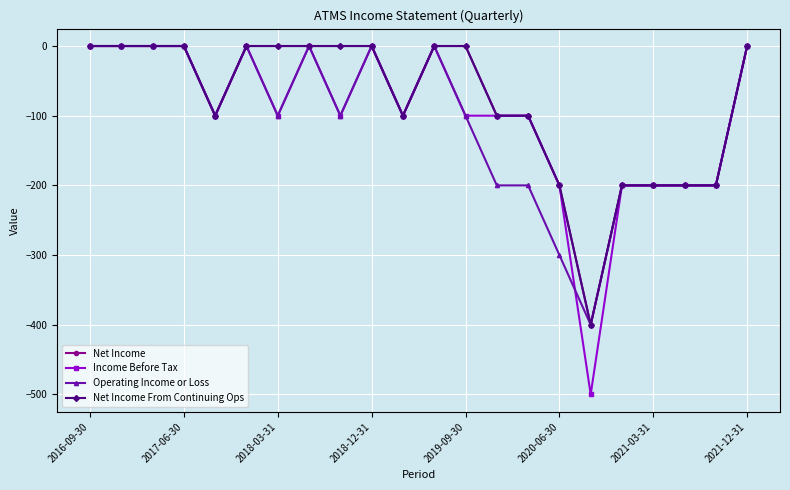

True or false: Income Before Tax and Net Income intersect in this chart.

False